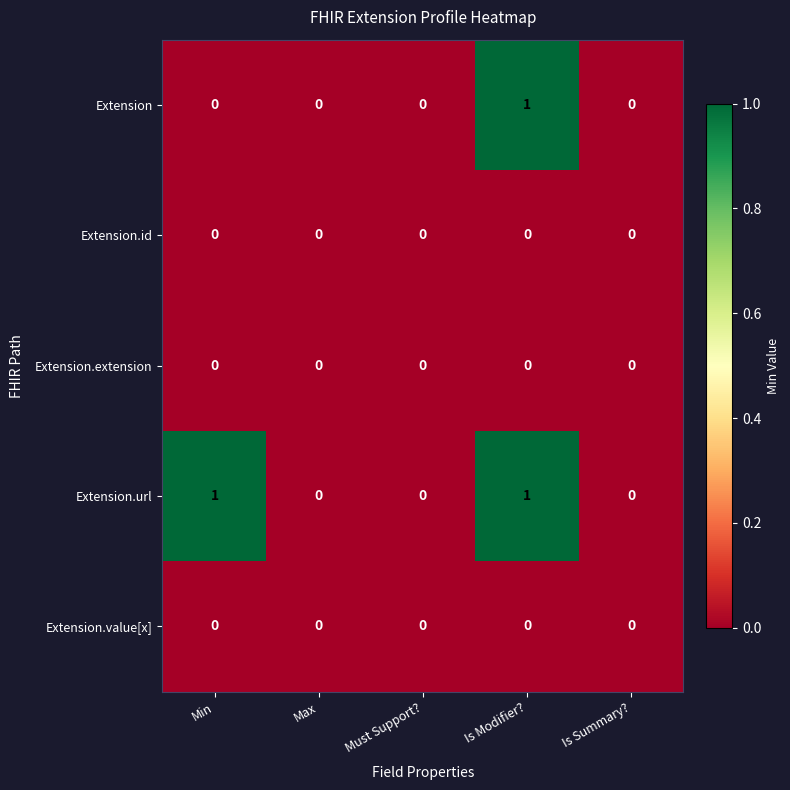

Which series has the largest total across all categories?

Extension.url